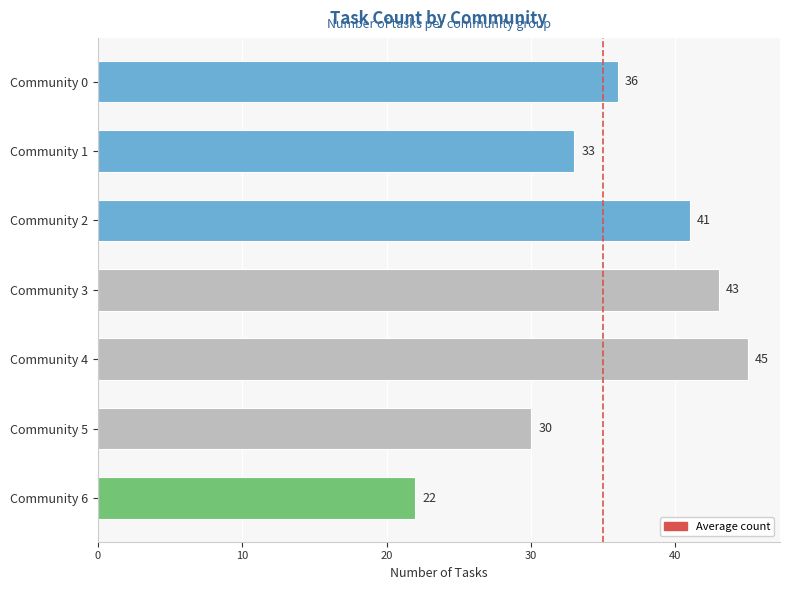

Which category has the lowest value across all series?

Community 6